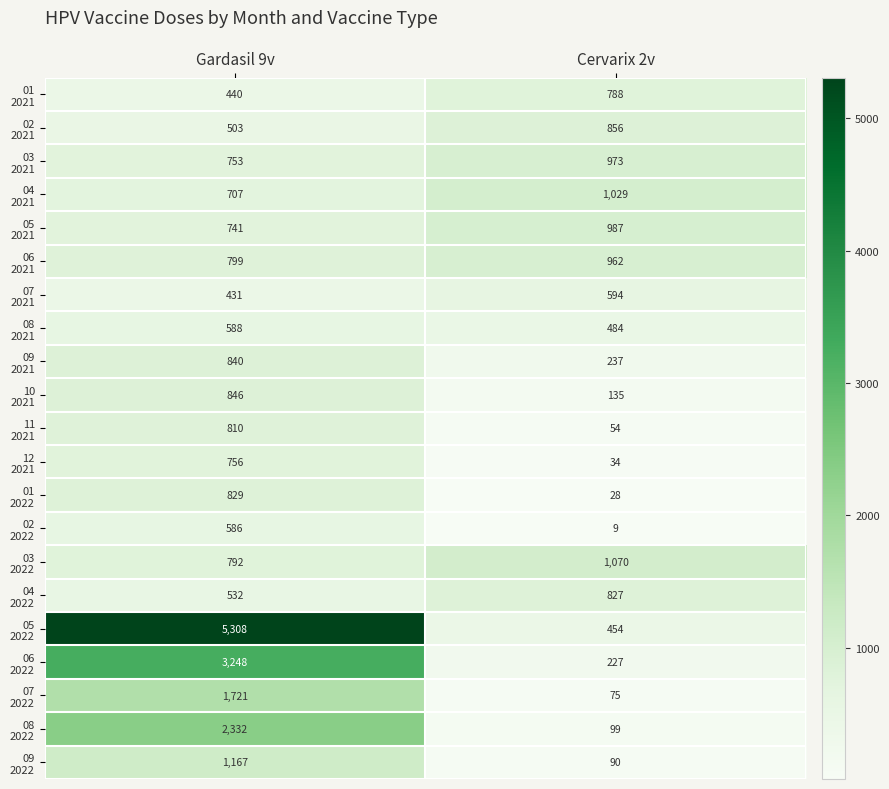

What is the spread (max minus min) of values at Gardasil 9v?

4877